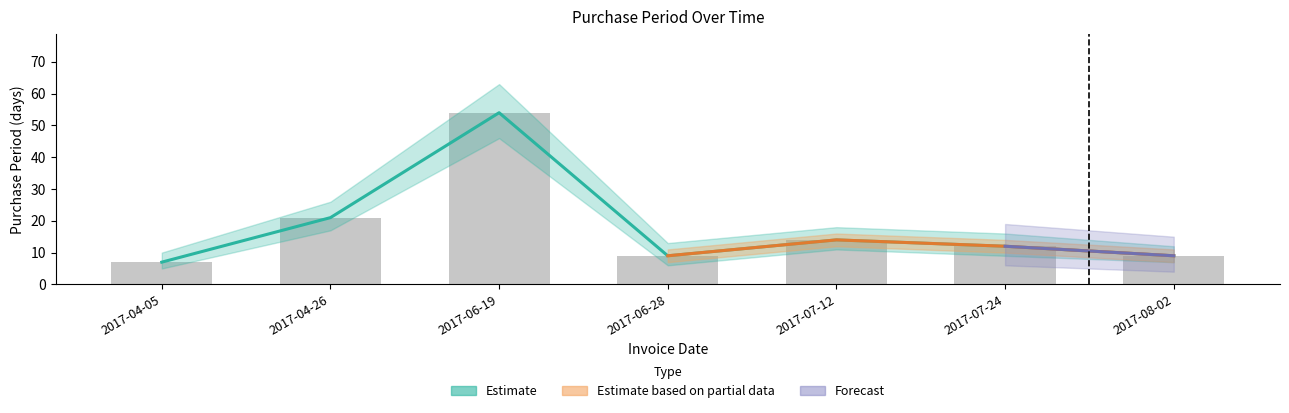

At which label does the data first exceed 12?

2017-04-26